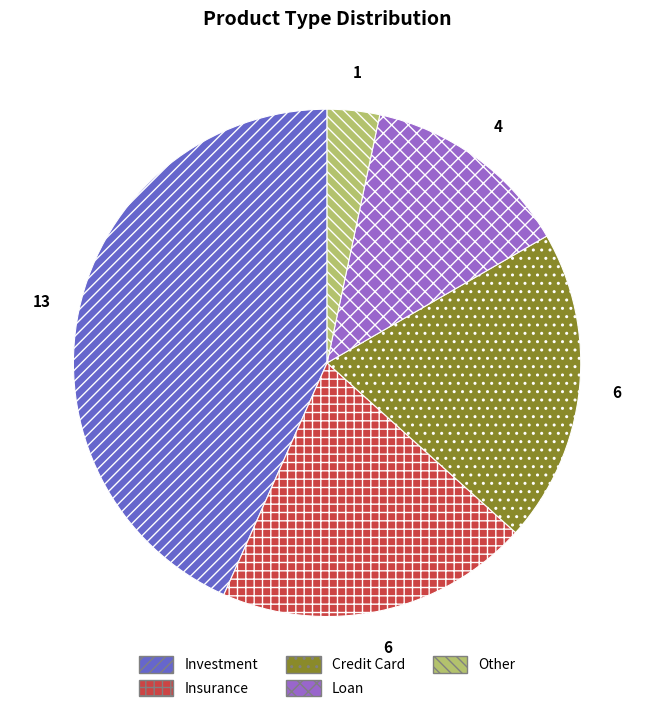

Does Credit Card account for over 50% of the chart?

No